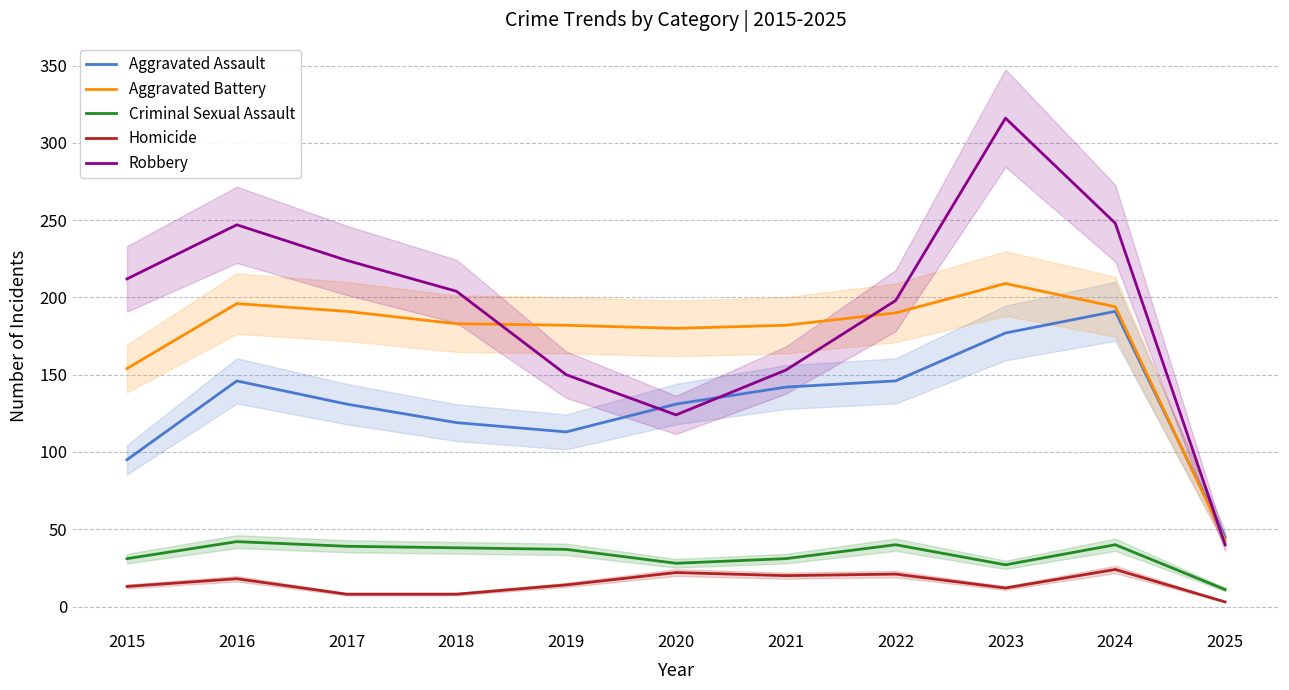

Which series changed the most between 2016 and 2024?

Aggravated Assault